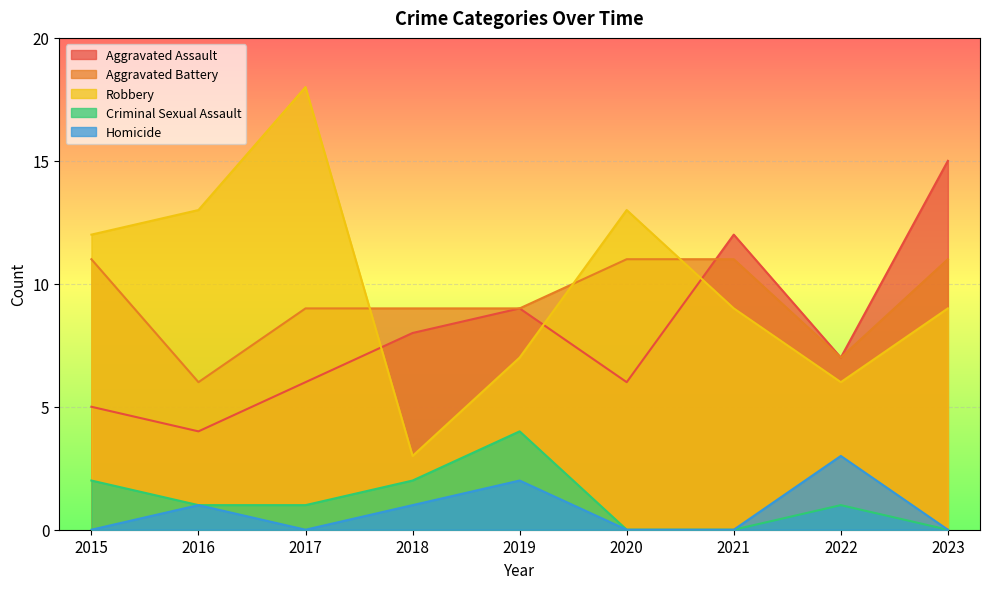

At which category does Criminal Sexual Assault reach its first local peak?

2019